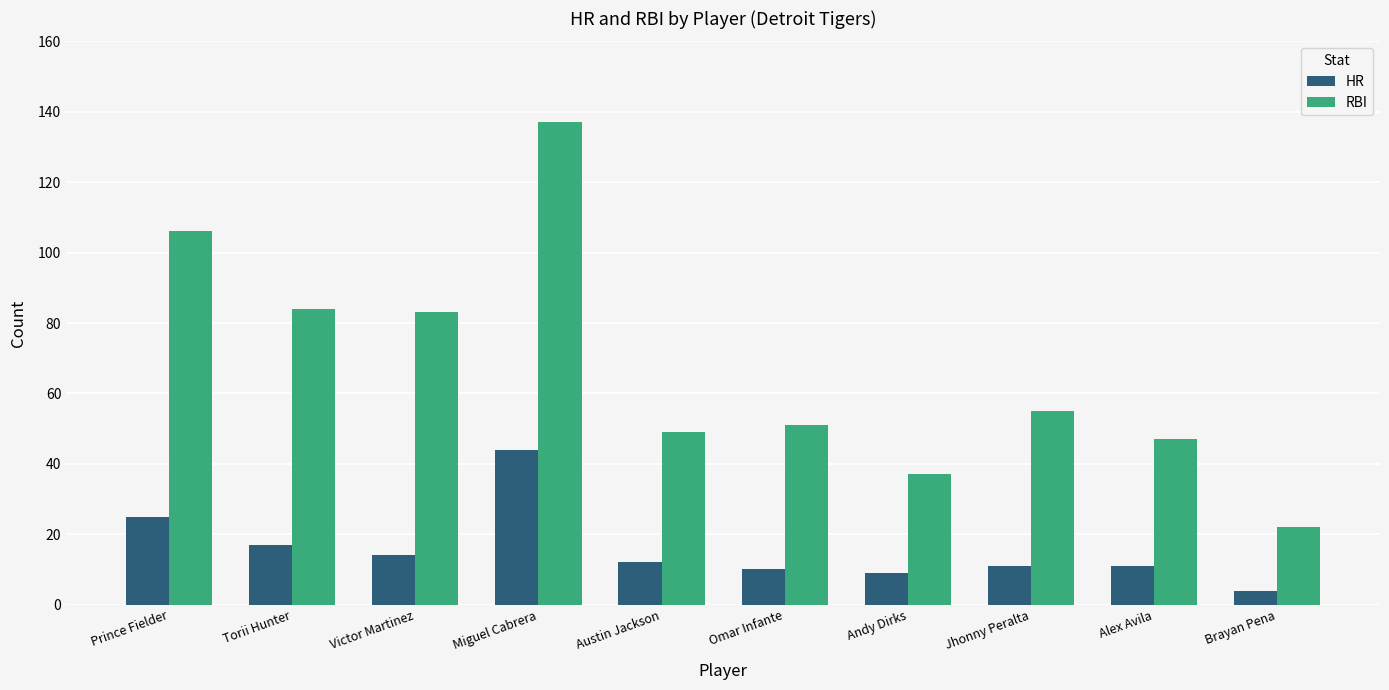

Reading left to right, extract all data points from this chart.

HR: Prince Fielder=25	Torii Hunter=17	Victor Martinez=14	Miguel Cabrera=44	Austin Jackson=12	Omar Infante=10	Andy Dirks=9	Jhonny Peralta=11	Alex Avila=11	Brayan Pena=4
RBI: Prince Fielder=106	Torii Hunter=84	Victor Martinez=83	Miguel Cabrera=137	Austin Jackson=49	Omar Infante=51	Andy Dirks=37	Jhonny Peralta=55	Alex Avila=47	Brayan Pena=22